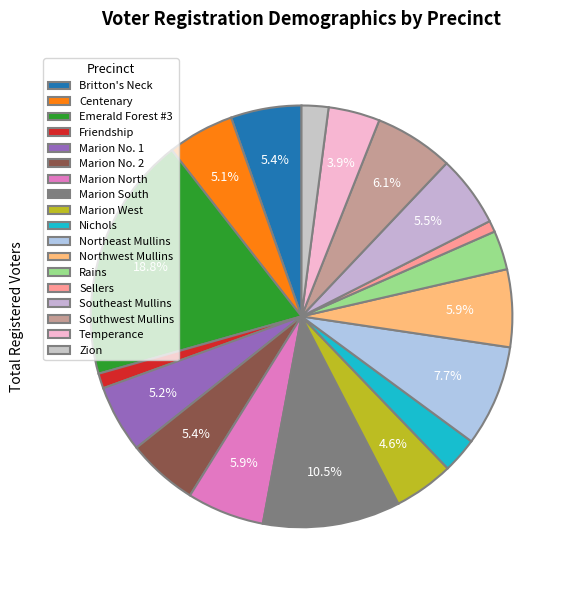

How many slices are in this pie chart?

18